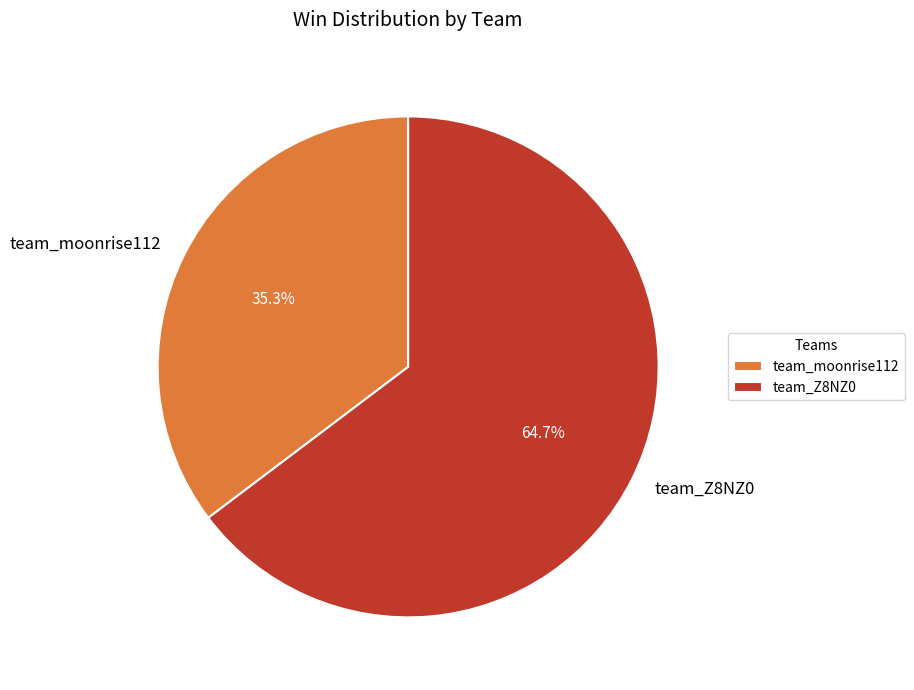

Which has a higher value, team_Z8NZ0 or team_moonrise112?

team_Z8NZ0